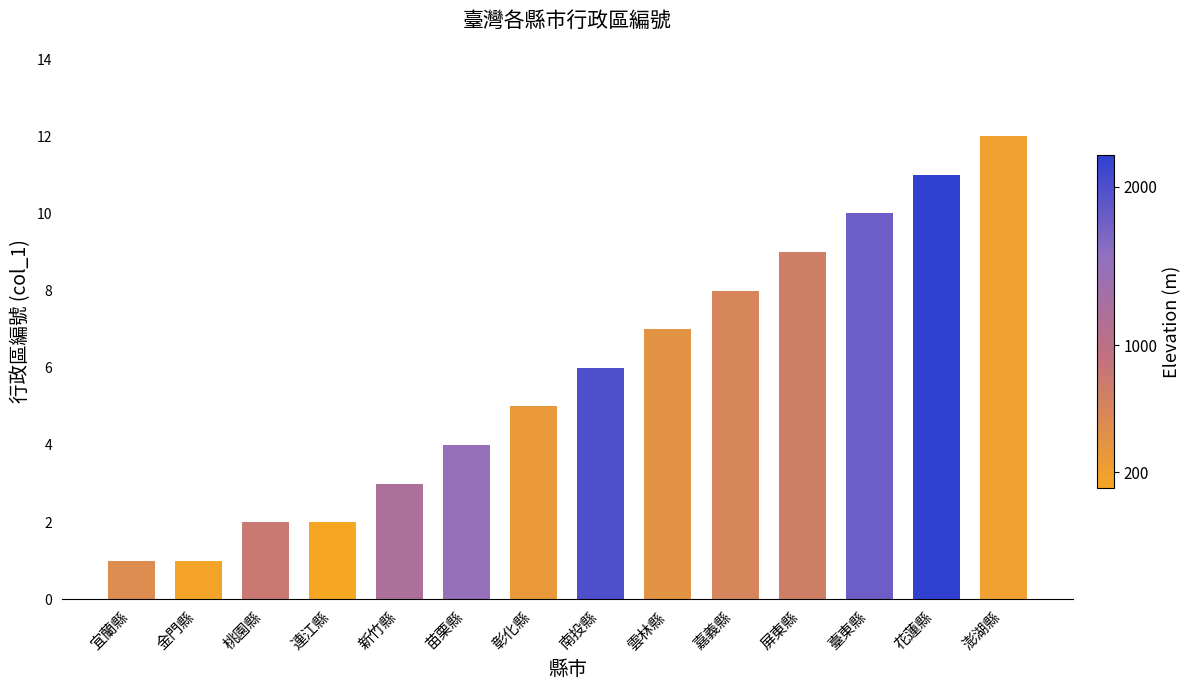

Between 桃園縣 and 嘉義縣, which is larger?

嘉義縣